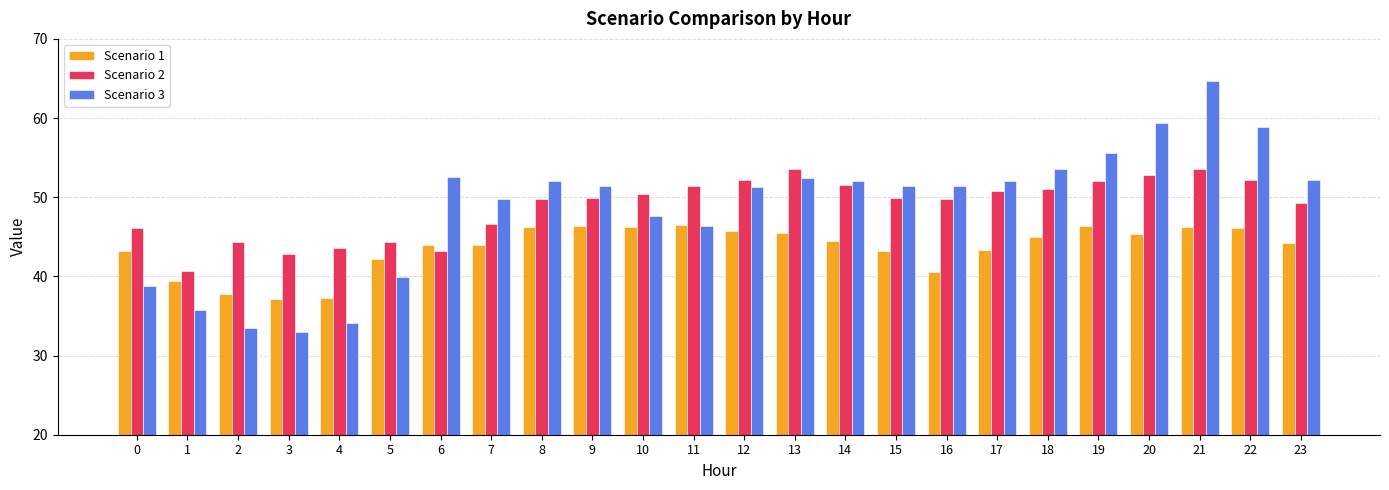

Is the value of Scenario 3 at 21 greater than the value of Scenario 1 at 12?

Yes